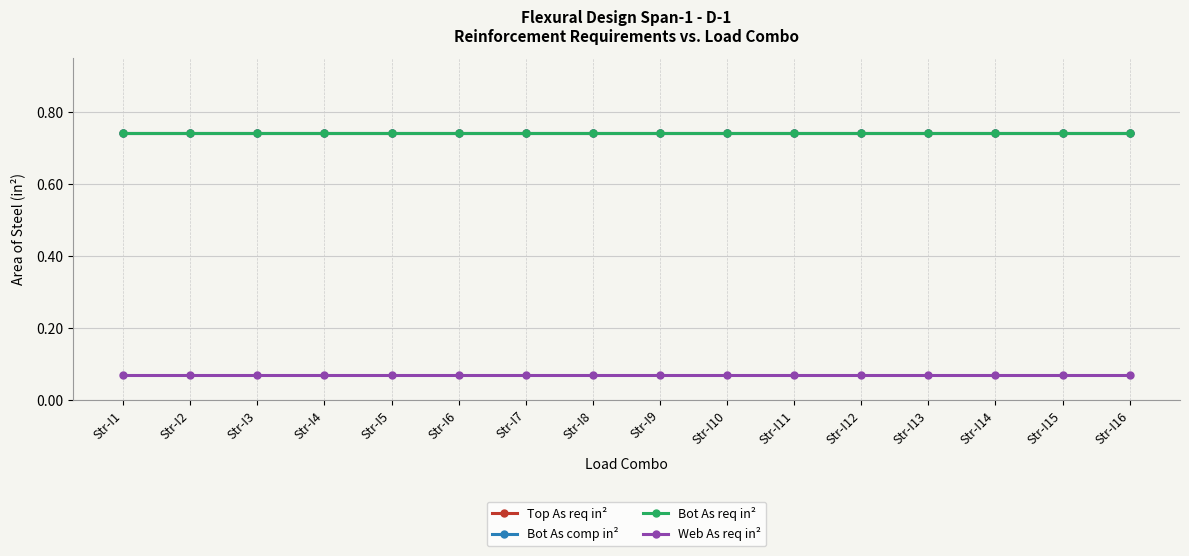

Is this an area chart (filled region under the line)?

No